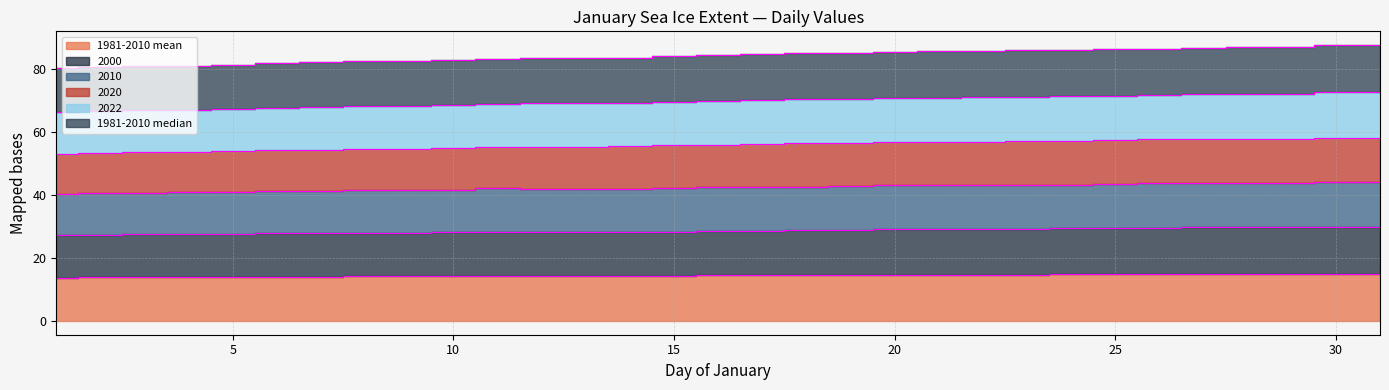

Where is 1981-2010 median nearest to the value 69?

11